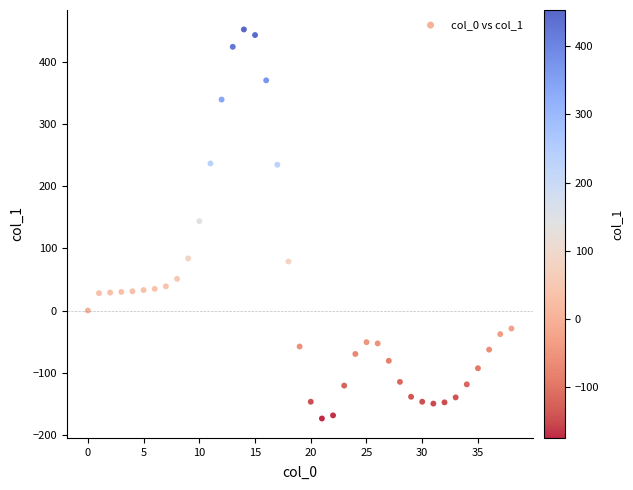

Count the number of points in this scatter plot.

39